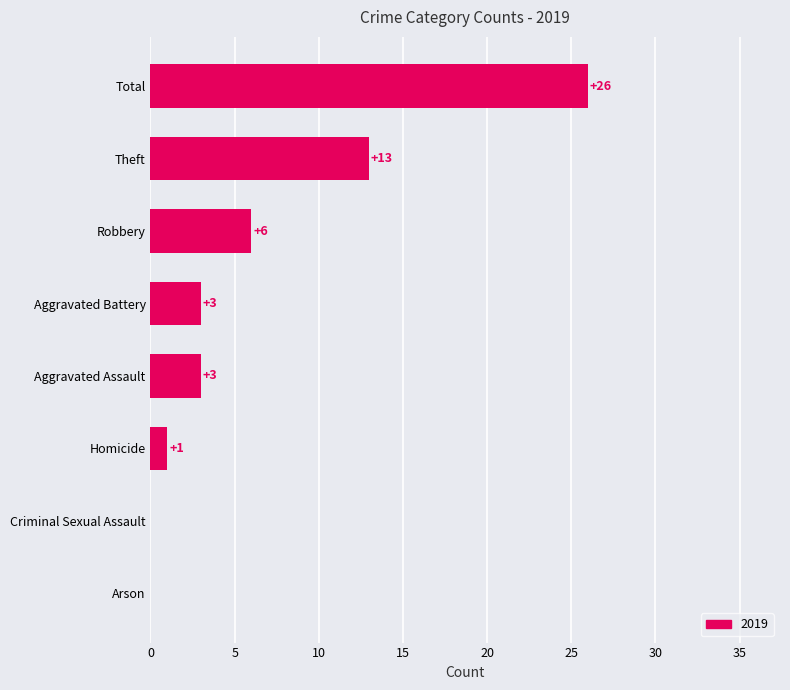

What is the ratio of the value at Theft to the value at Aggravated Assault?

4.3